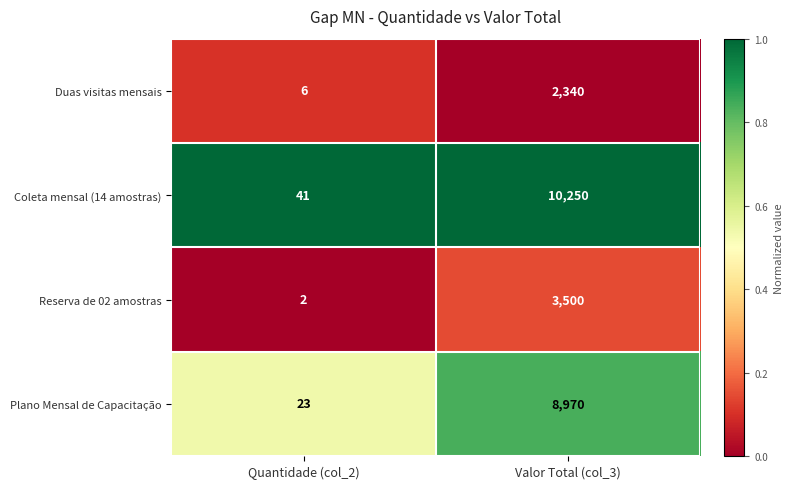

At which label is Coleta mensal (14 amostras) closest to 5145?

Quantidade (col_2)